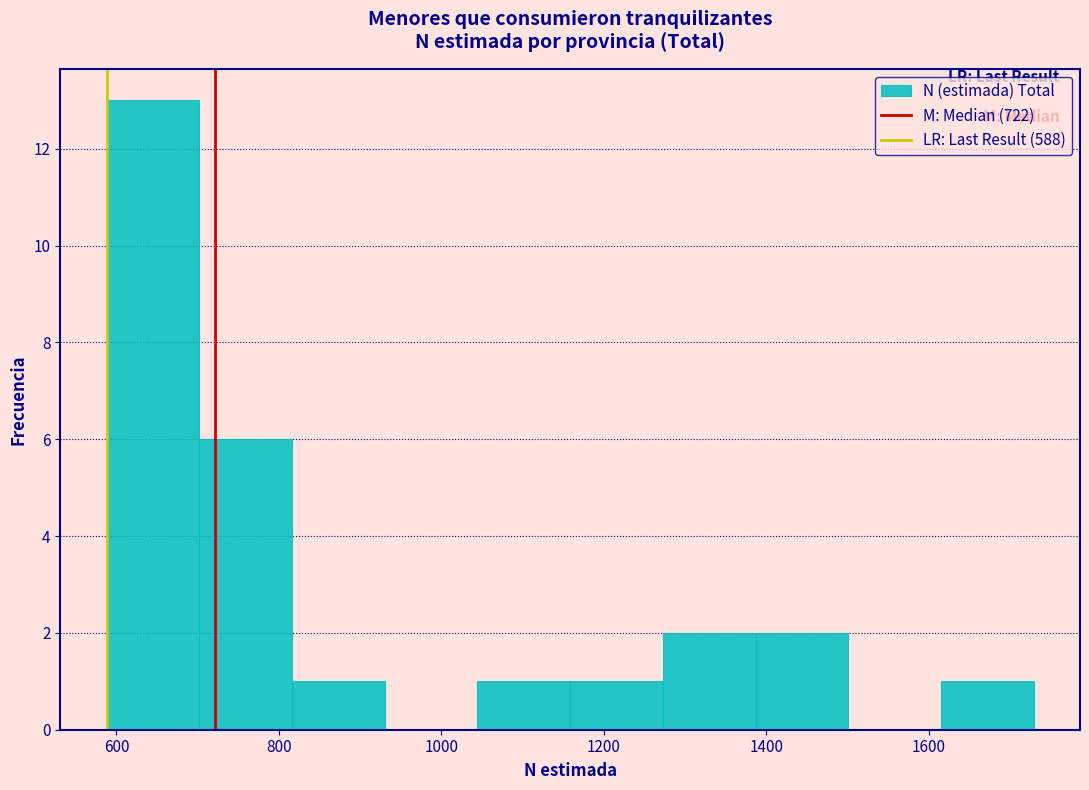

Which range on the x-axis has the tallest bar?

580 to 700